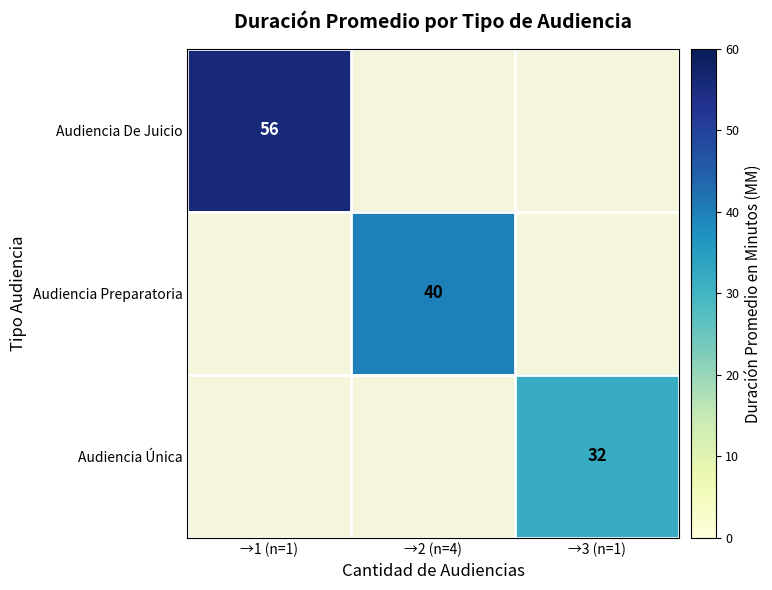

The value of Audiencia De Juicio at →1 (n=1) is 56. True or false?

True